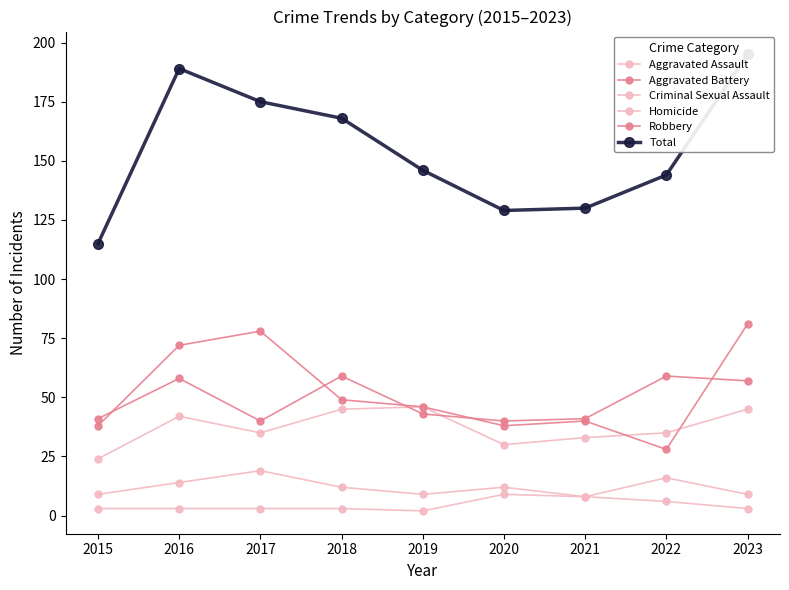

How many interior local valleys does the Robbery series have?

2